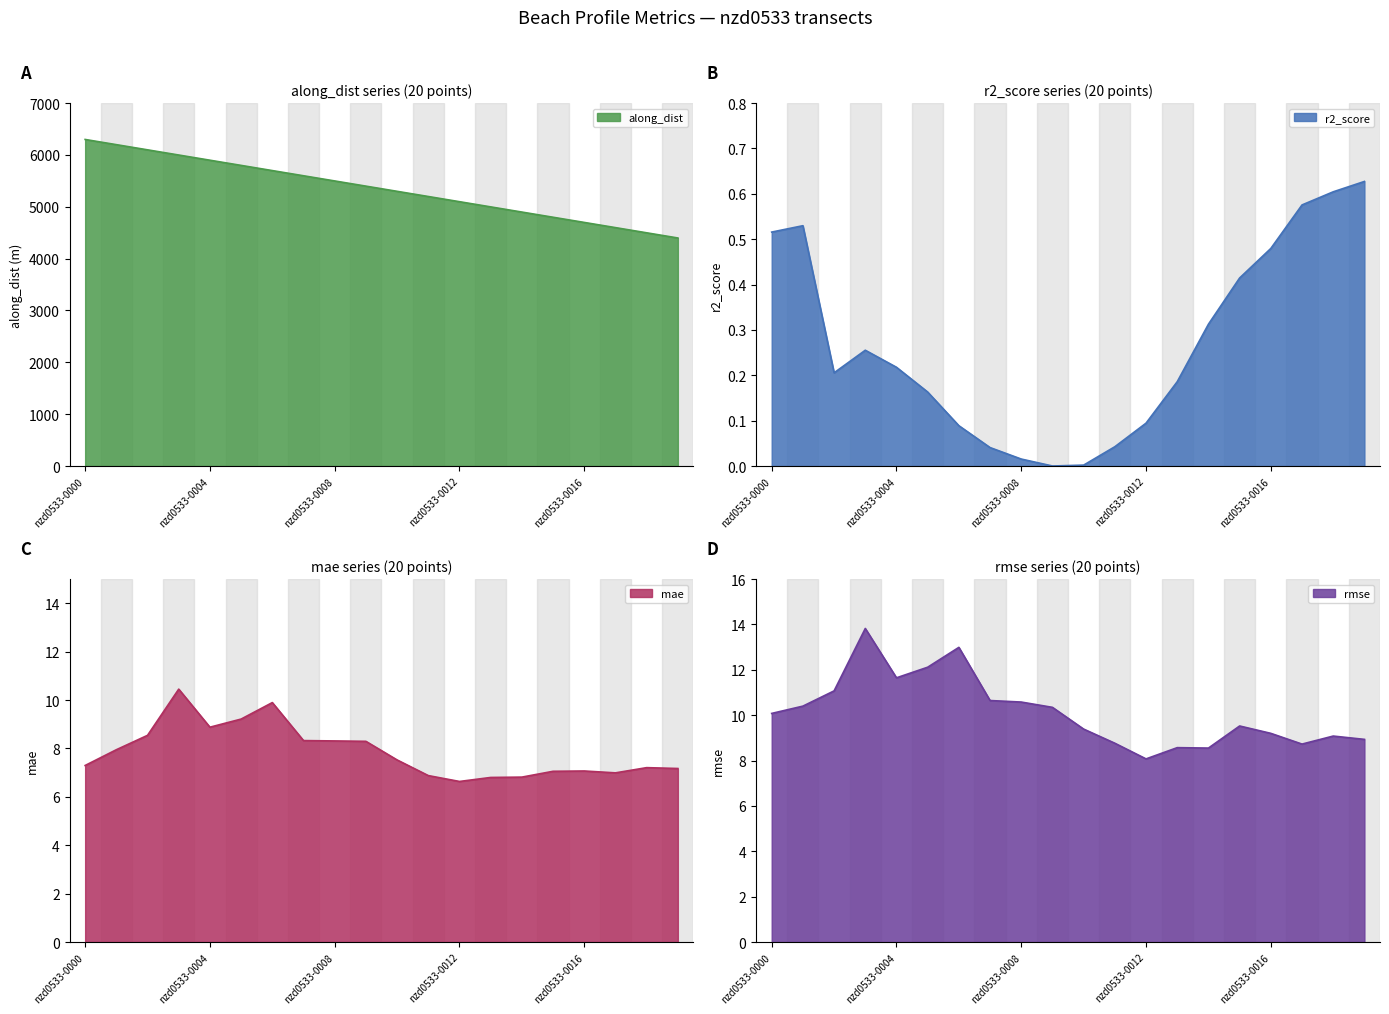

What is the difference between the maximum and minimum values in the mae series?

3.8